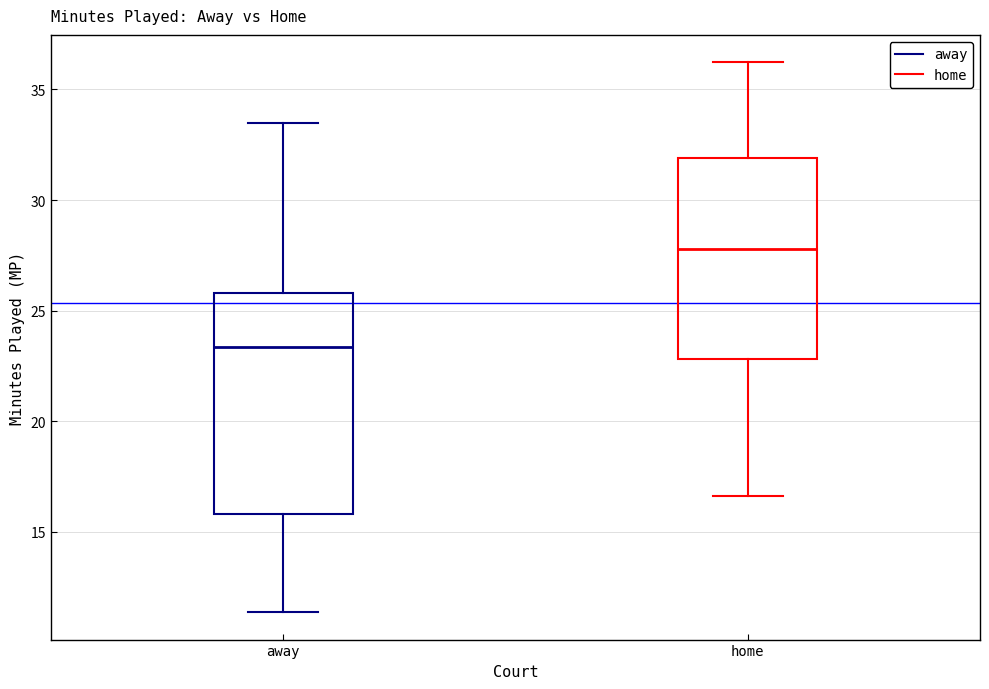

Which box has the highest median line?

home